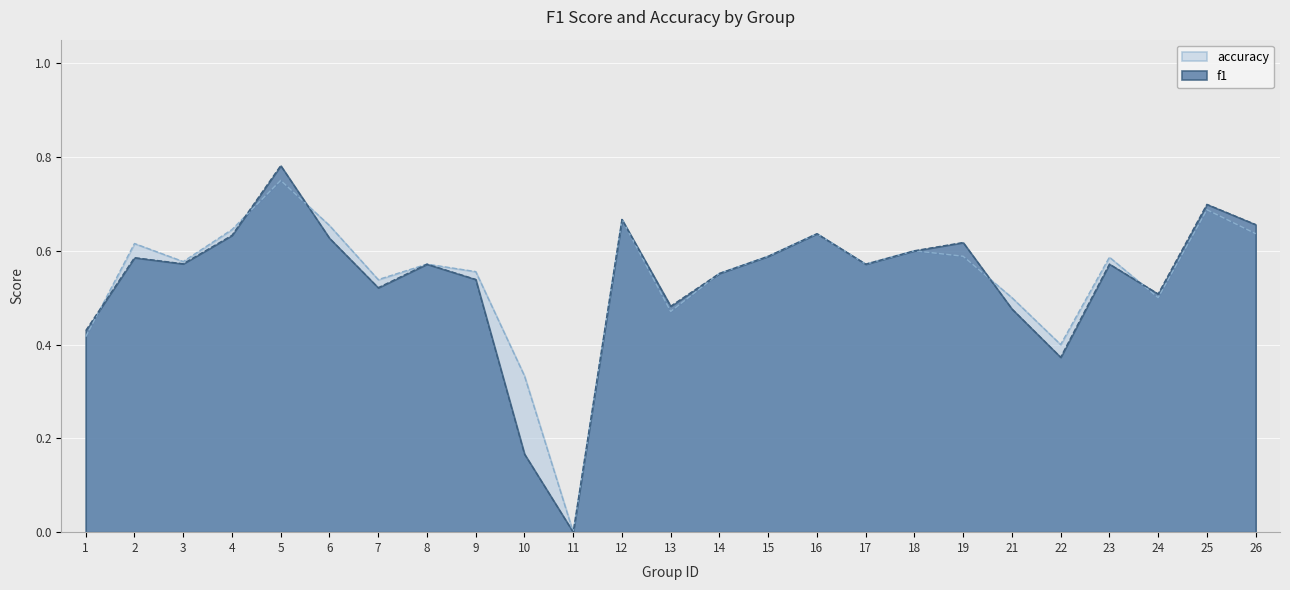

Is the value of f1 at 26 greater than the value of accuracy at 16?

Yes